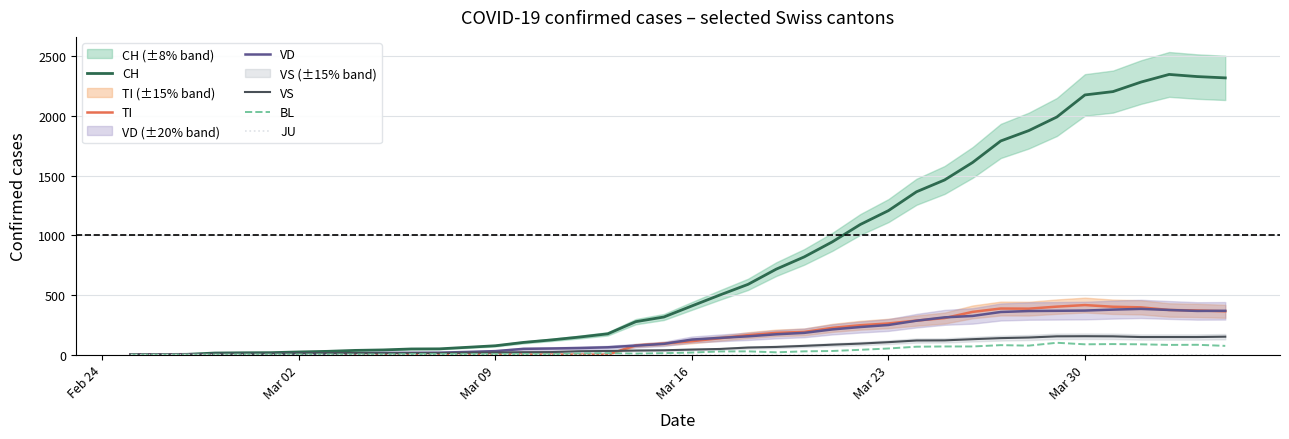

Is this an area chart (filled region under the line)?

No